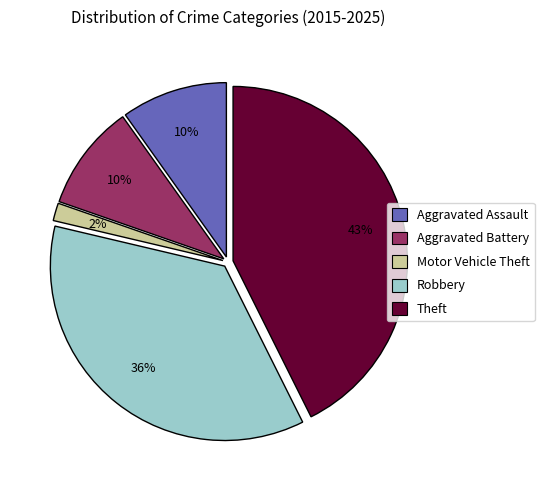

Is the sum of Theft and Aggravated Assault greater than half?

Yes